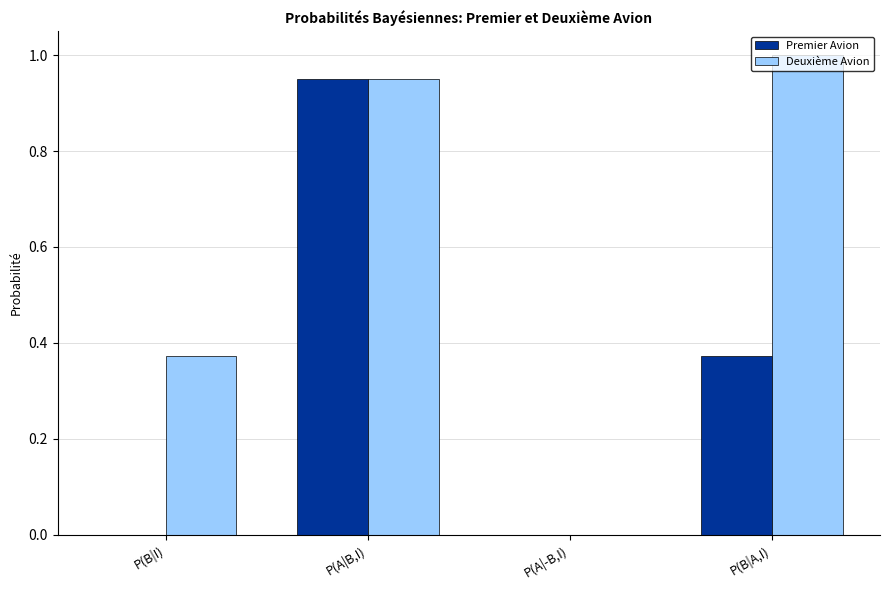

How many groups of bars are there?

4